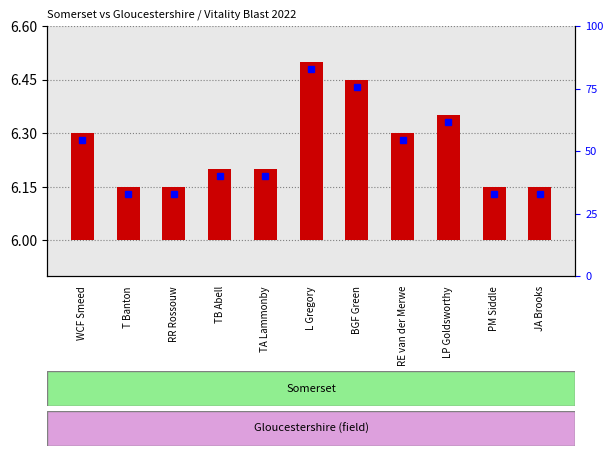

At which category does the chart reach its peak across all series?

L Gregory